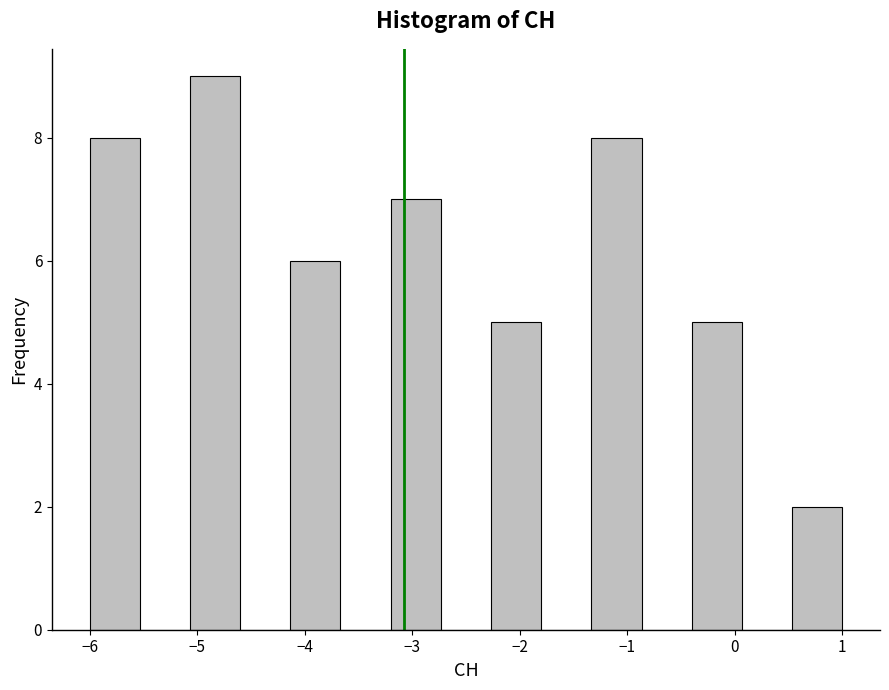

What is the height of the bar covering -5.1 to -4.6 on the x-axis? Neither the bar edges nor the heights are printed on the chart, so give them approximately, as read against the axes.

9